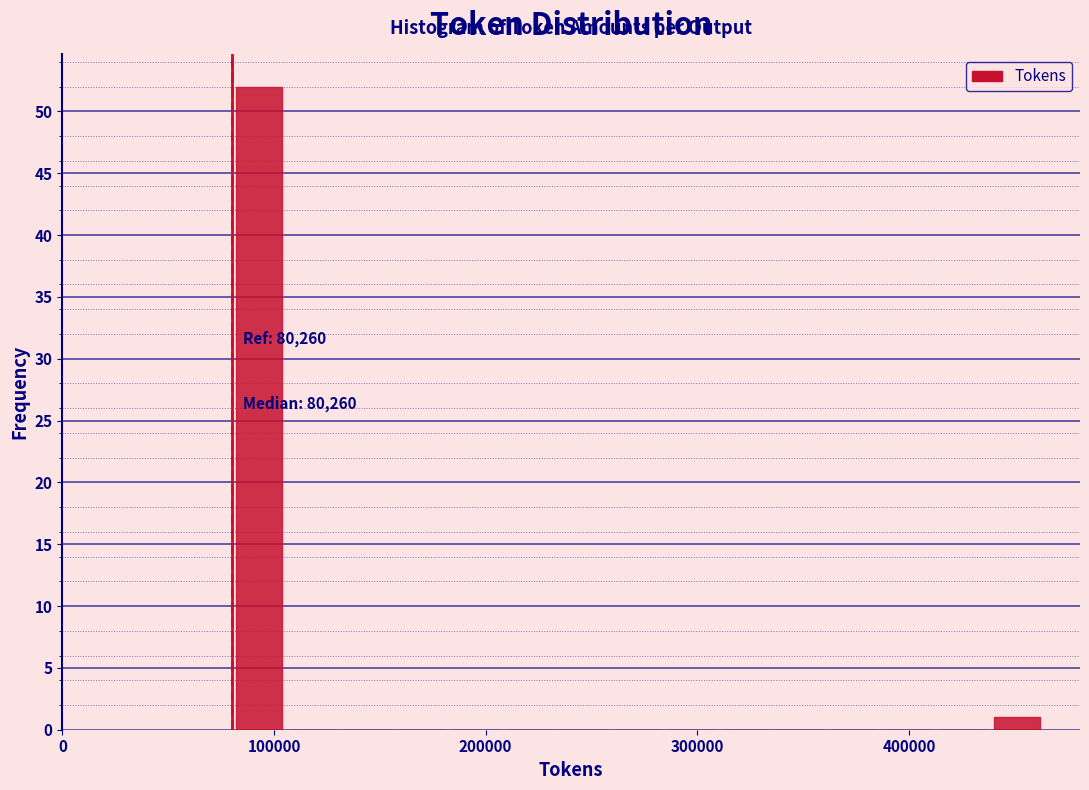

Read against the x-axis, roughly where is the centre of the tallest bar?

90000